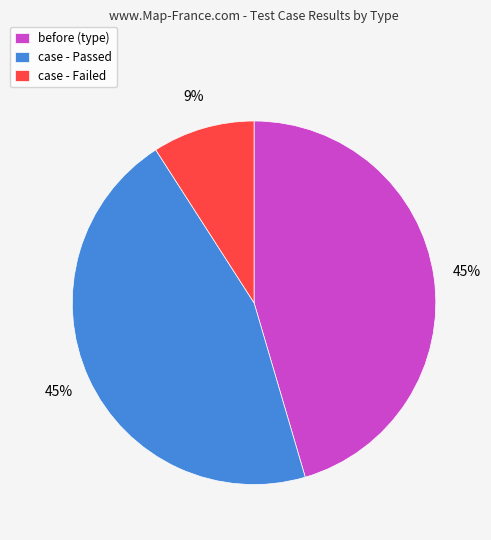

What percentage is the case - Failed slice, to the nearest percent?

9%